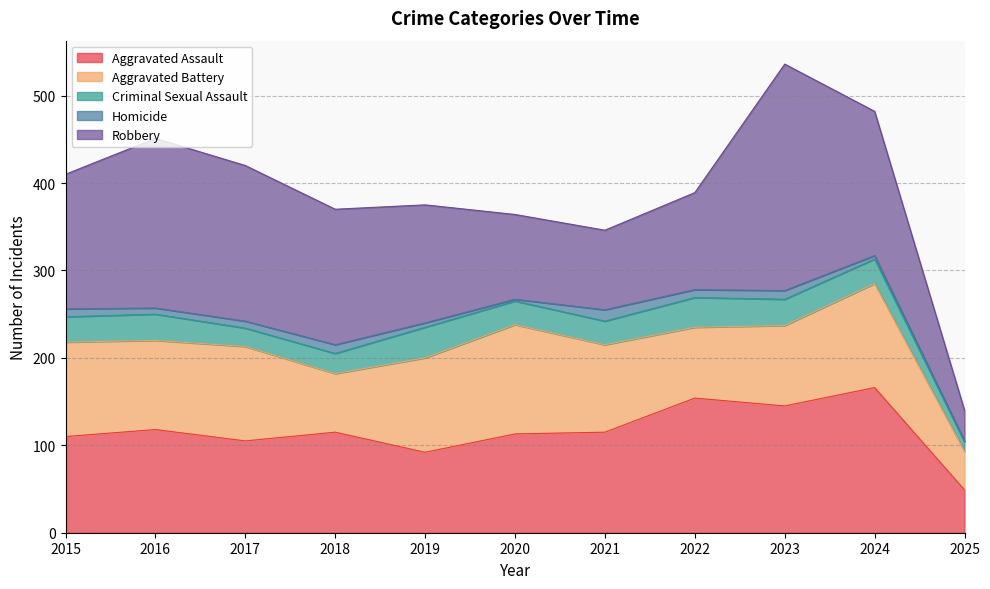

Rank the series by their maximum value, from highest to lowest.

Robbery, Aggravated Assault, Aggravated Battery, Criminal Sexual Assault, Homicide